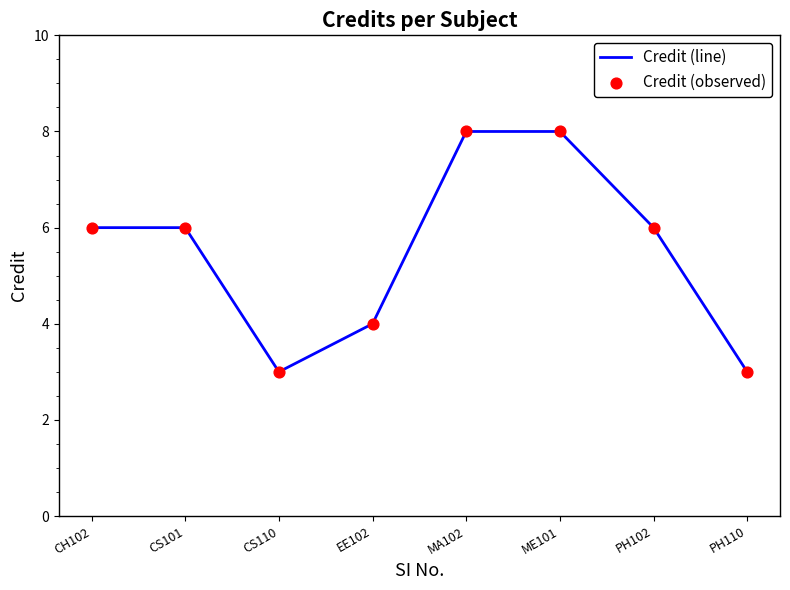

What position from the right is CS110?

6